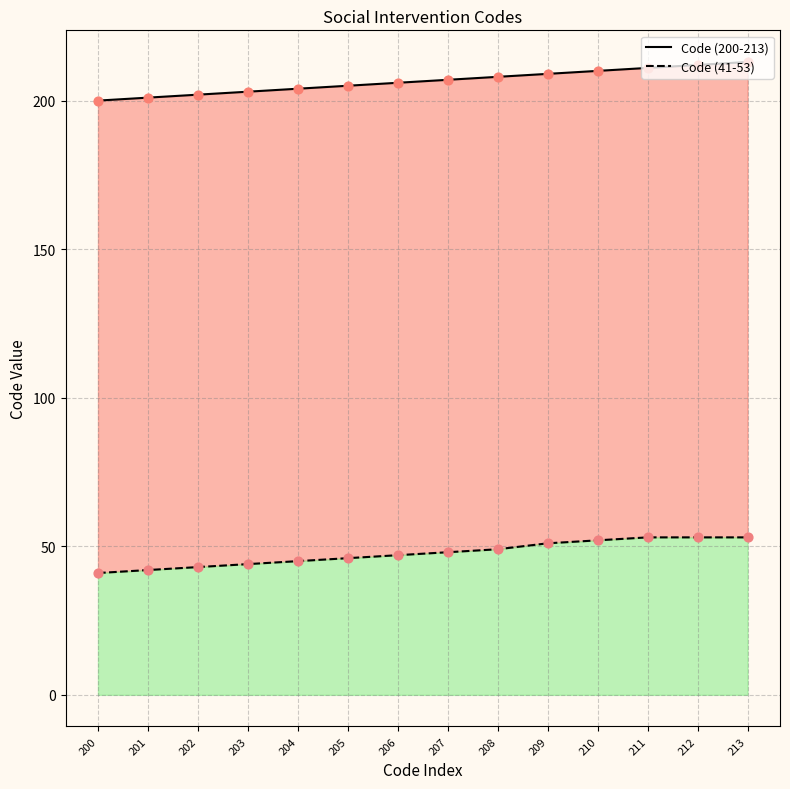

Which series has the largest Y range (max minus min)?

Code (200-213)